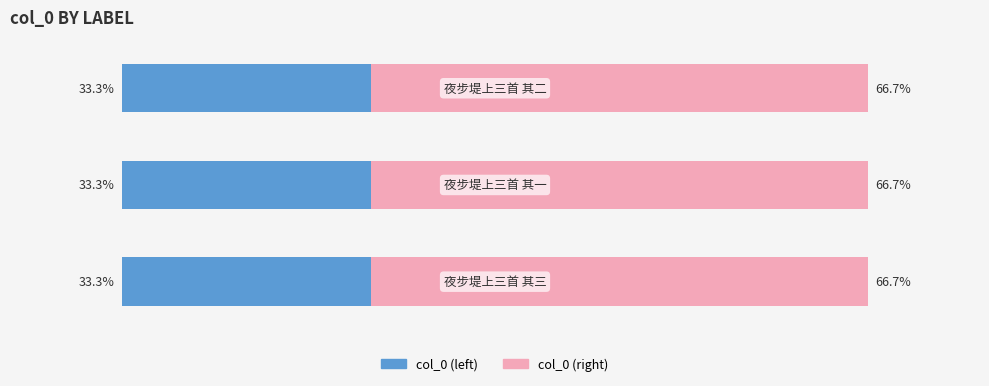

What are all the series names shown in the legend?

col_0 (left), col_0 (right)